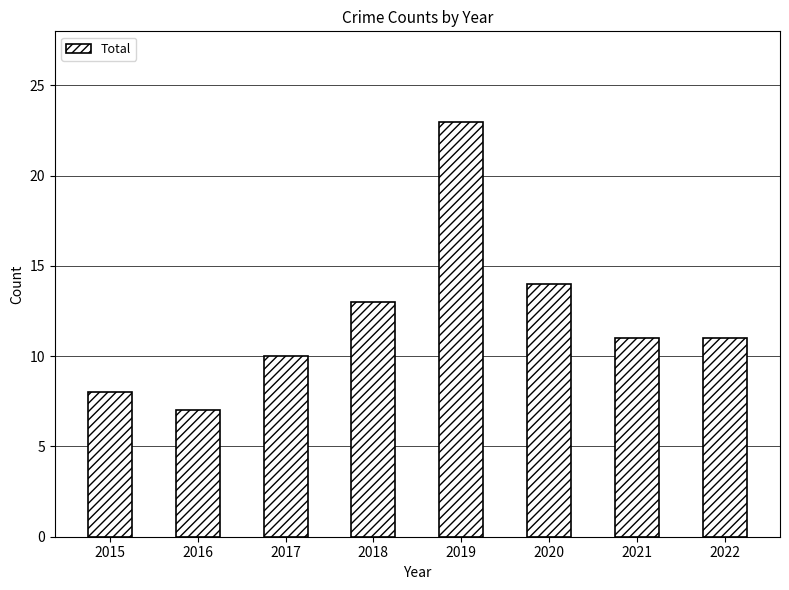

How many series are shown in this chart?

1